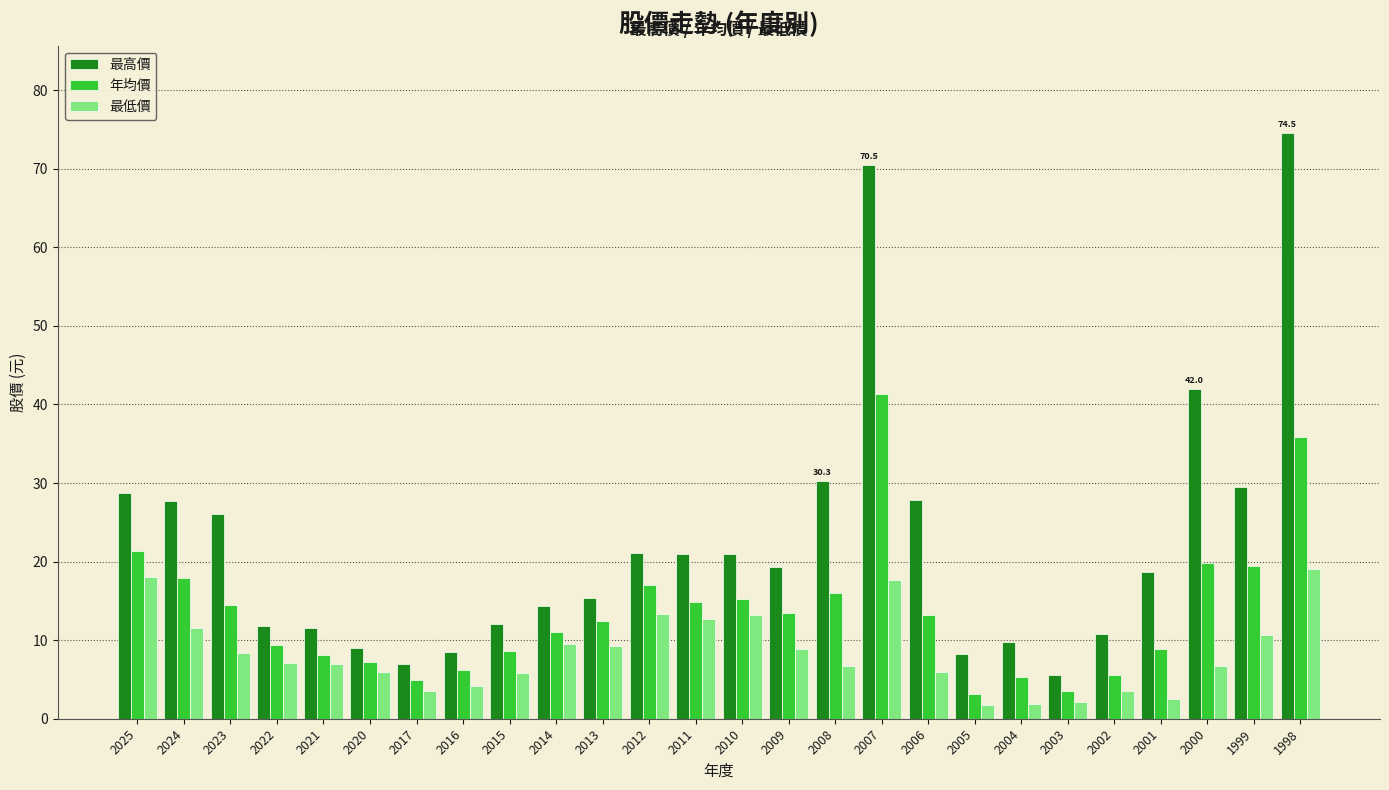

Does the chart contain any negative values?

No